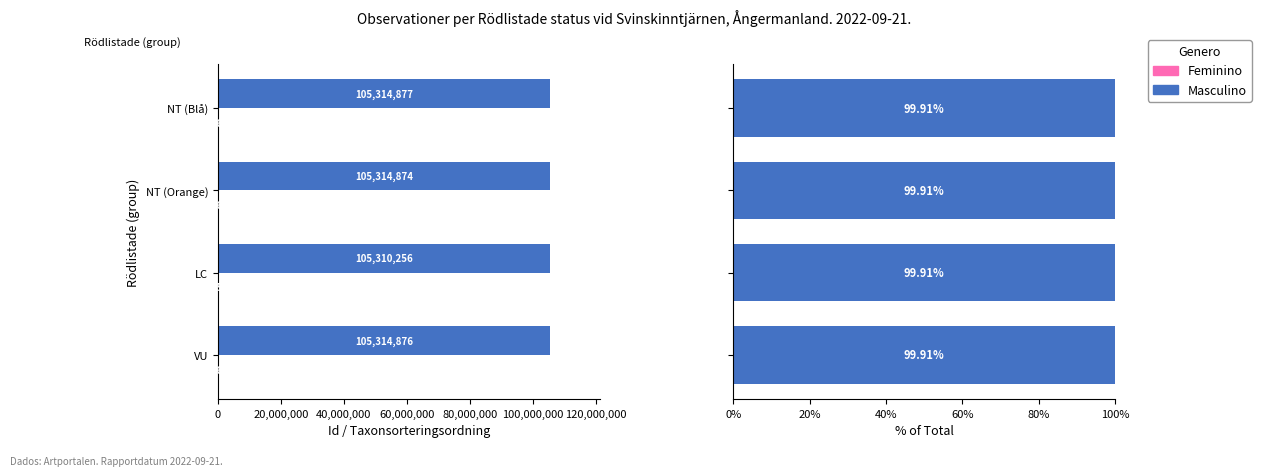

Rank the series at 60,000,000 from highest to lowest value.

Masculino, Feminino